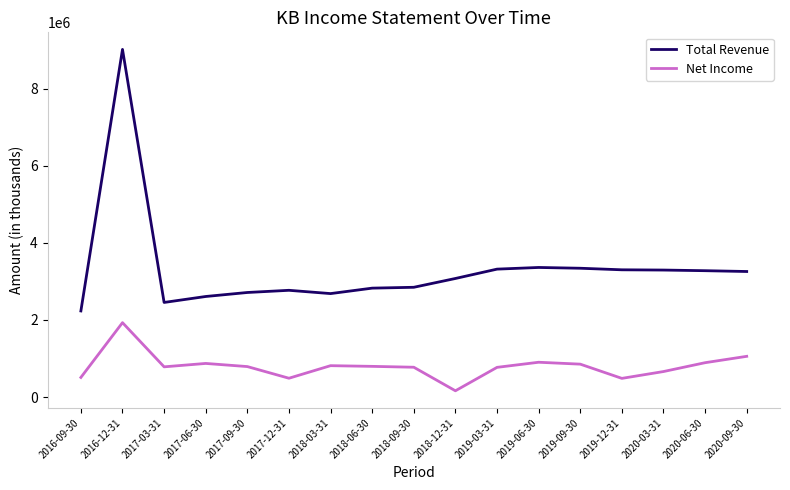

At 2017-09-30, list the series in order from largest to smallest.

Total Revenue, Net Income